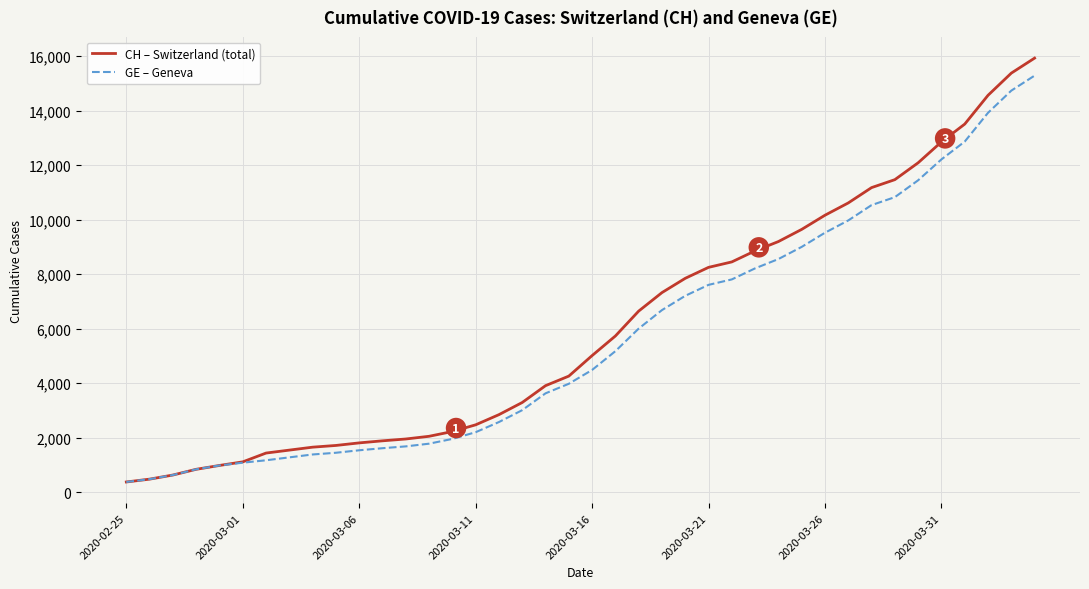

Which series has the largest range (max minus min)?

CH – Switzerland (total)